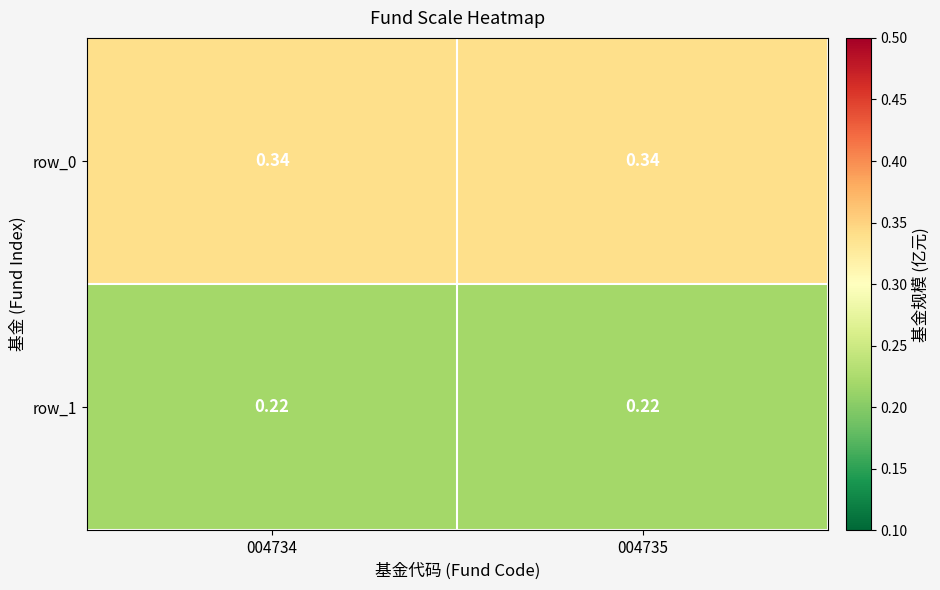

True or false: row_0 has a value of 0.5 at 004735.

False